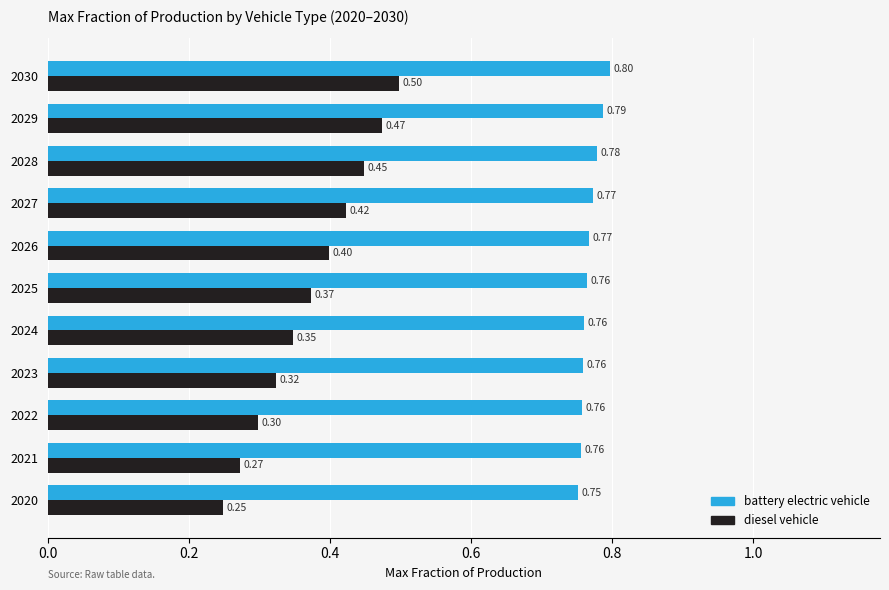

What is the sum of all battery electric vehicle values?

8.5